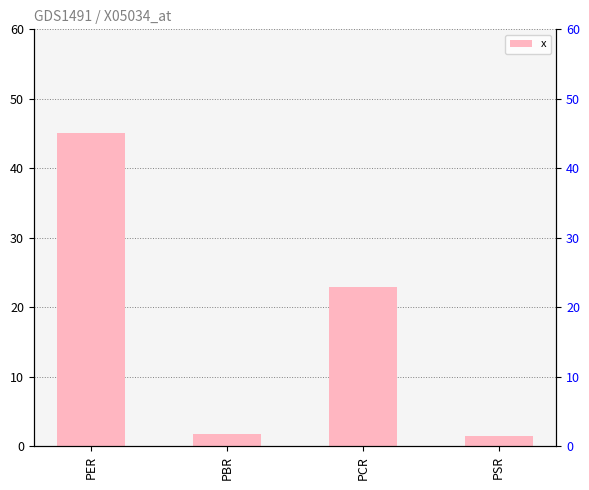

How many data points are less than 22?

2